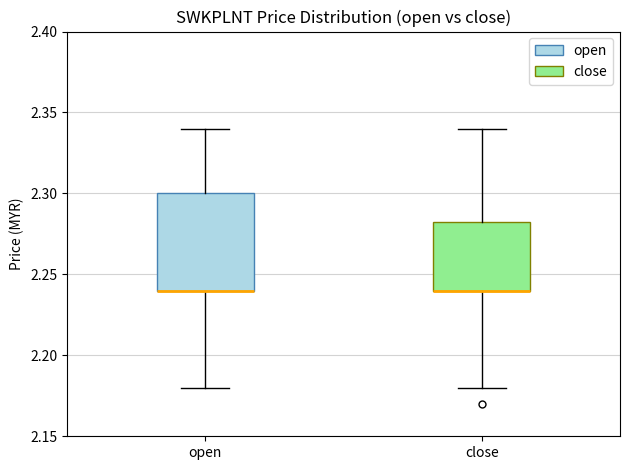

Where does the lower whisker of the box for close end on the y-axis? The values are not printed on the chart, so give them approximately, as read against the axis.

2.180